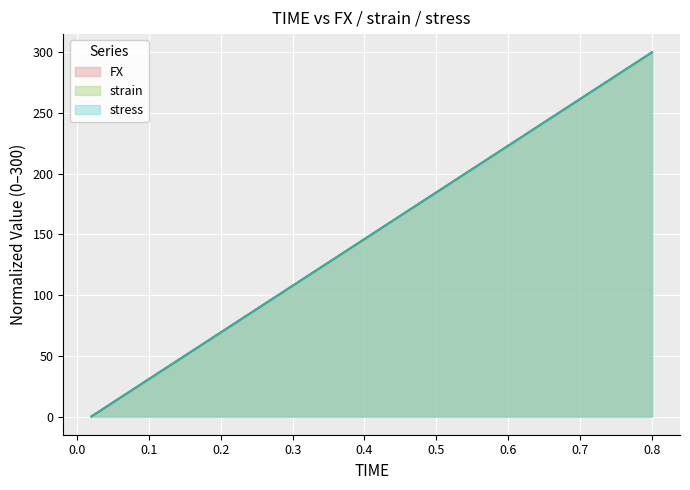

What position from the left is 0.4?

20